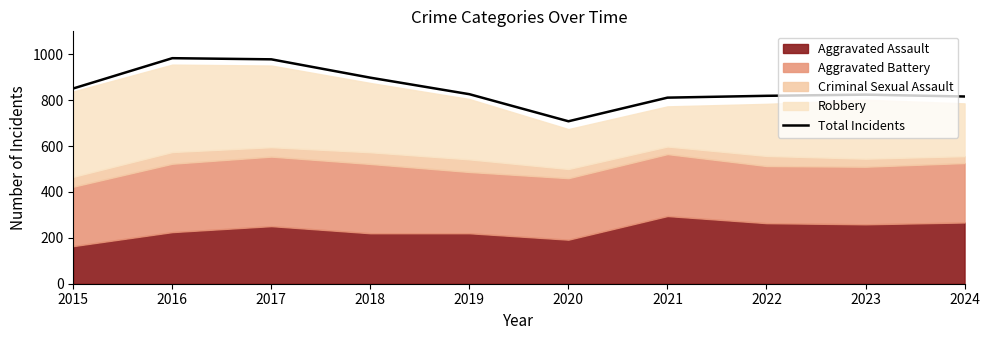

Reading left to right, extract all data points from this chart.

851	983	978	898	826	708	811	819	824	816